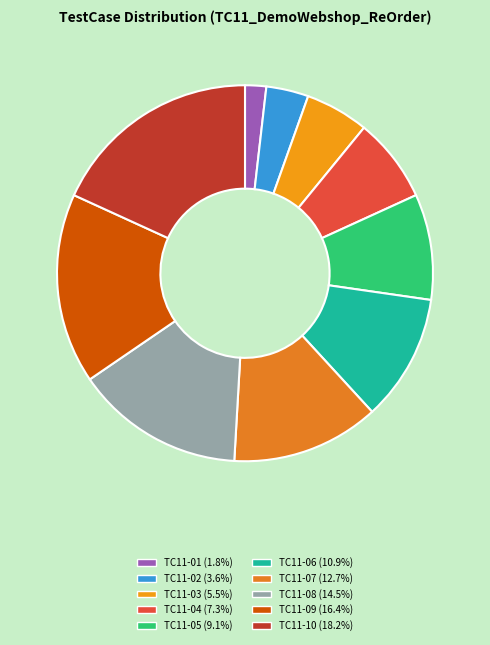

How many slices are in this pie chart?

10